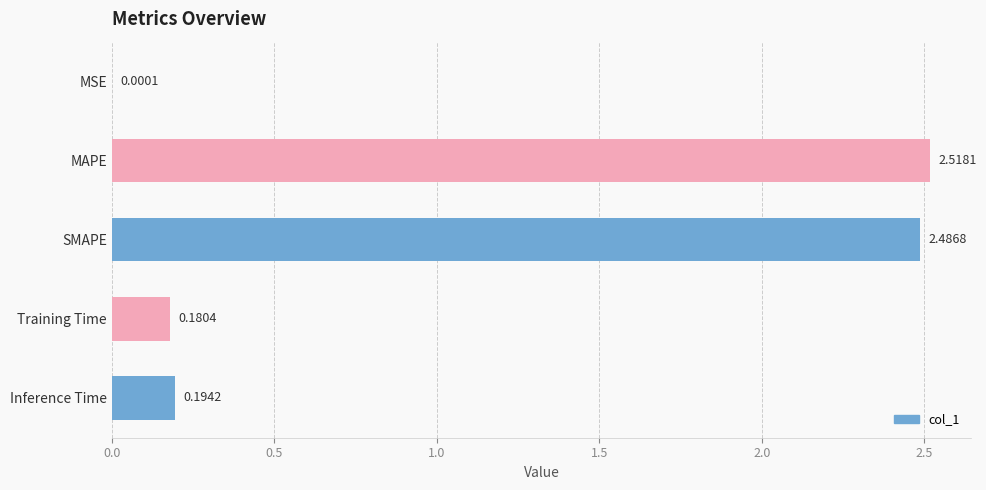

What is the sum of all values?

5.4